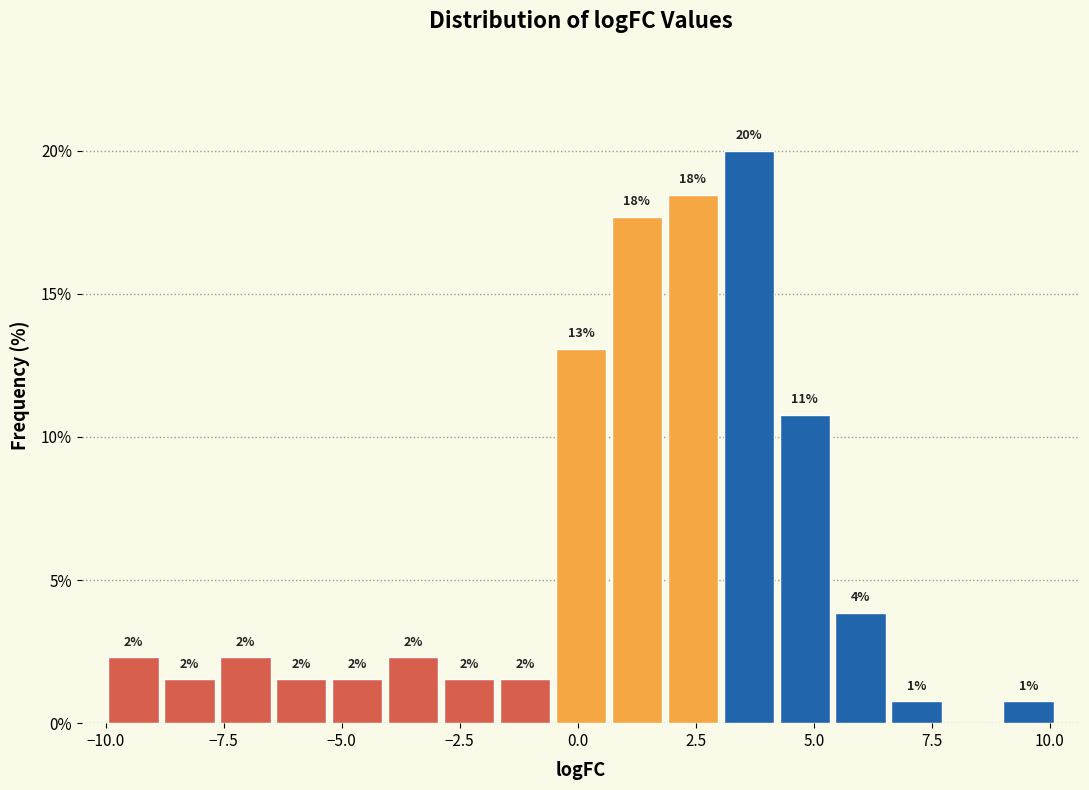

Read against the x-axis, roughly where is the centre of the tallest bar?

3.5